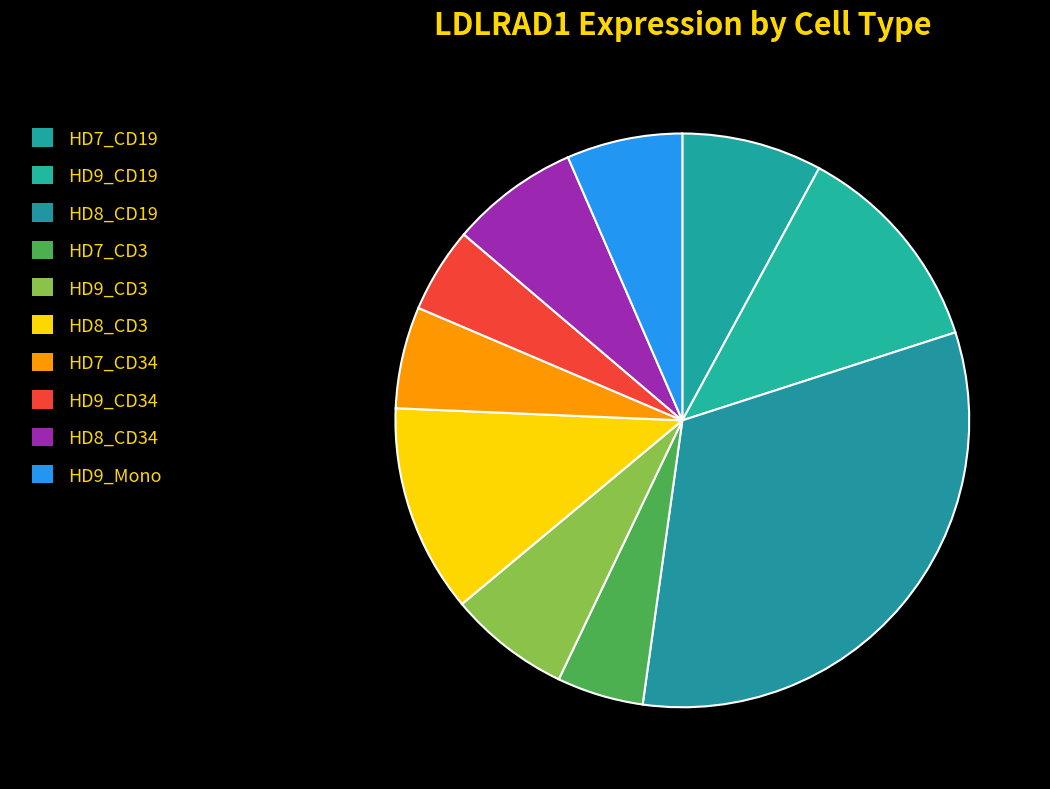

Count the number of slices in the pie.

10